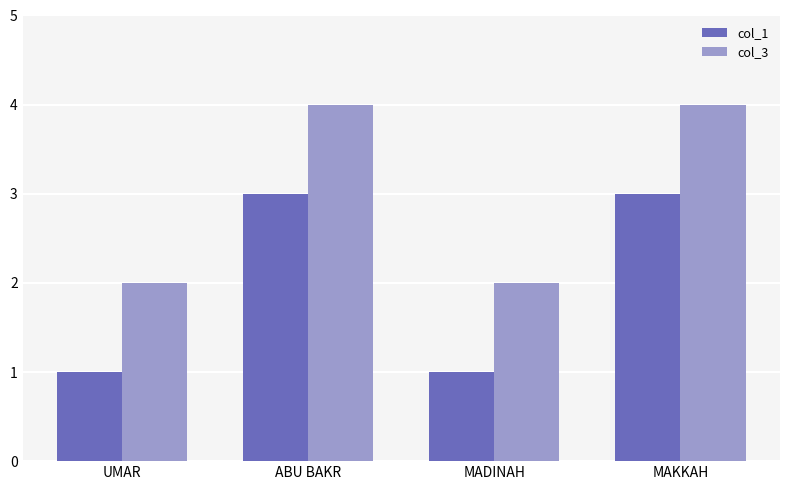

What is the sum of the col_3 values at MAKKAH and UMAR?

6